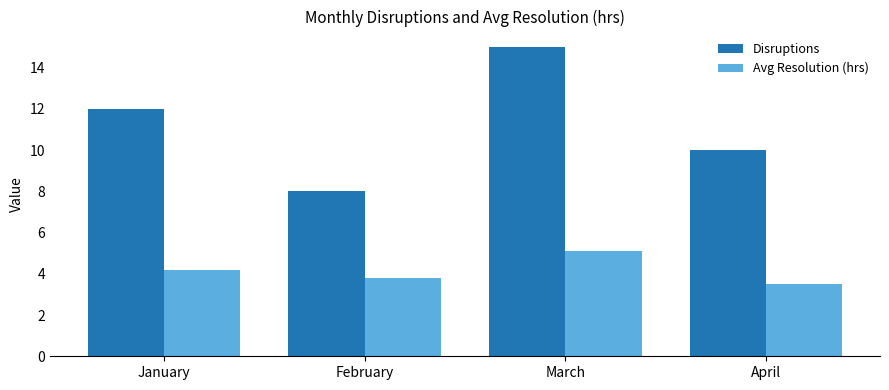

What is the highest value of the Avg Resolution (hrs) series?

5.1